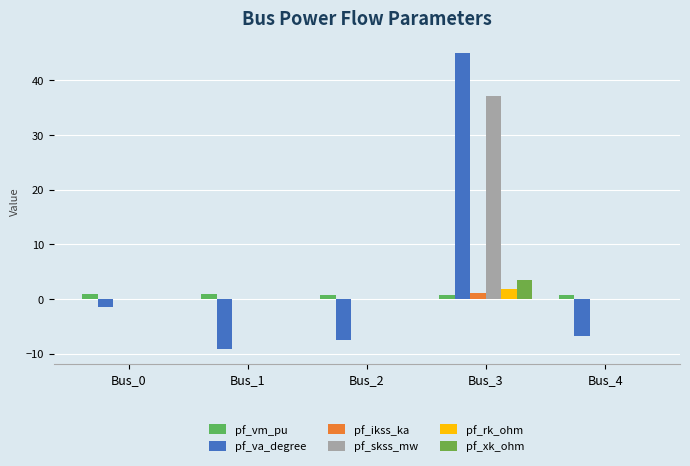

Reading left to right, what are all the values shown in this chart?

pf_vm_pu: 1.0	0.8	0.7	0.7	0.7
pf_va_degree: -1.5	-9.2	-7.5	45.0	-6.8
pf_ikss_ka: 0.0	0.0	0.0	1.1	0.0
pf_skss_mw: 0.0	0.0	0.0	37.1	0.0
pf_rk_ohm: 0.0	0.0	0.0	1.8	0.0
pf_xk_ohm: 0.0	0.0	0.0	3.4	0.0